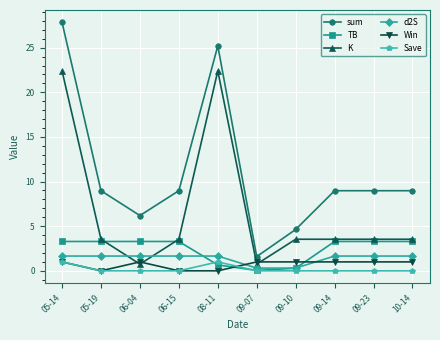

Is the value of K at 09-14 greater than the value of Save at 10-14?

Yes